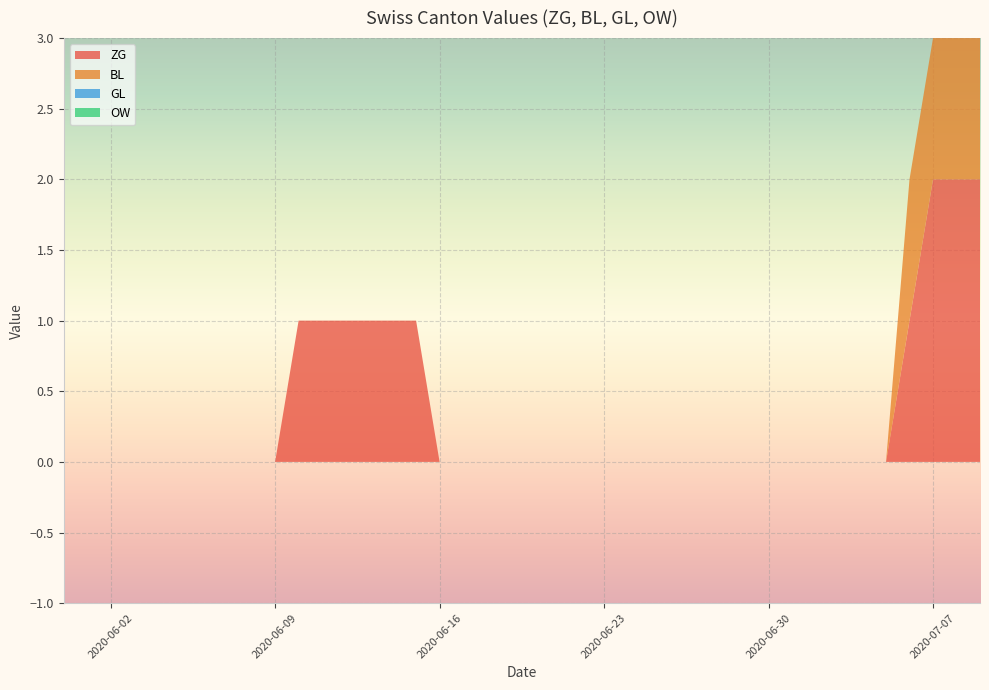

Reading left to right, transcribe all the data shown in this chart.

ZG: 0	0	0	0	0	0	0	0	0	0	1	1	1	1	1	1	0	0	0	0	0	0	0	0	0	0	0	0	0	0	0	0	0	0	0	0	1	2	2	2
BL: 0	0	0	0	0	0	0	0	0	0	0	0	0	0	0	0	0	0	0	0	0	0	0	0	0	0	0	0	0	0	0	0	0	0	0	0	1	1	1	1
GL: 0	0	0	0	0	0	0	0	0	0	0	0	0	0	0	0	0	0	0	0	0	0	0	0	0	0	0	0	0	0	0	0	0	0	0	0	0	0	0	0
OW: 0	0	0	0	0	0	0	0	0	0	0	0	0	0	0	0	0	0	0	0	0	0	0	0	0	0	0	0	0	0	0	0	0	0	0	0	0	0	0	0